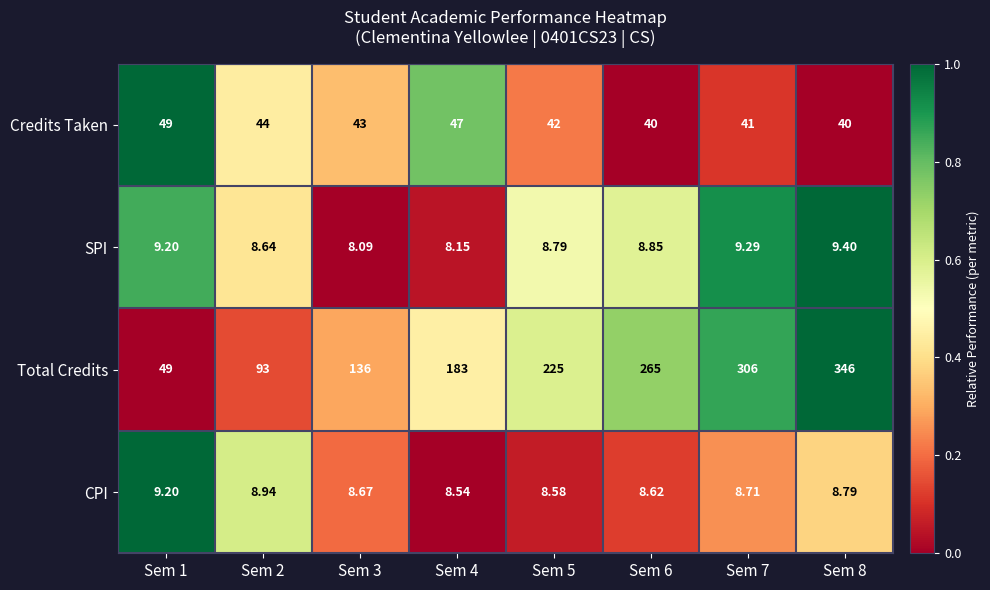

At Sem 3, list the series in order from smallest to largest.

SPI, CPI, Credits Taken, Total Credits